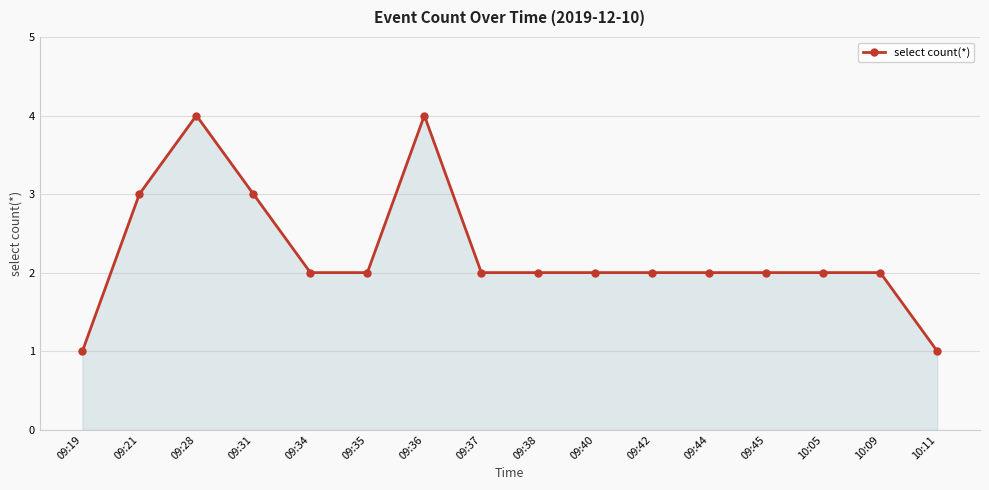

Count the values in the range 2 to 3.

12